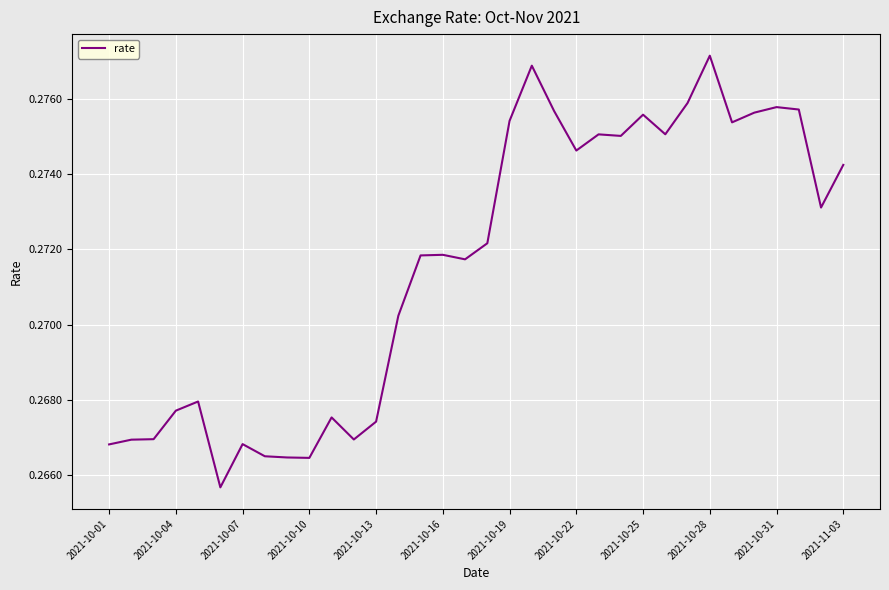

Which label corresponds to the largest value in the chart?

2021-10-28